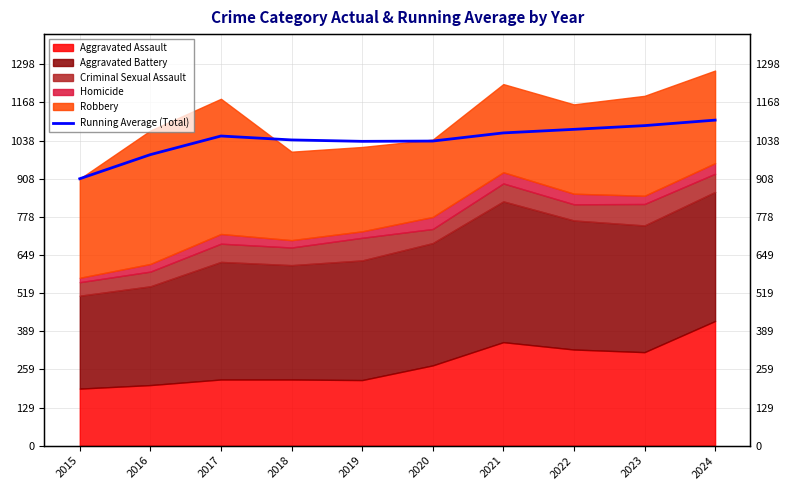

Reading left to right, what are all the values shown in this chart?

2015=908.0	2016=990.0	2017=1053.3	2018=1040.0	2019=1035.2	2020=1036.2	2021=1063.9	2022=1076.0	2023=1088.7	2024=1107.4